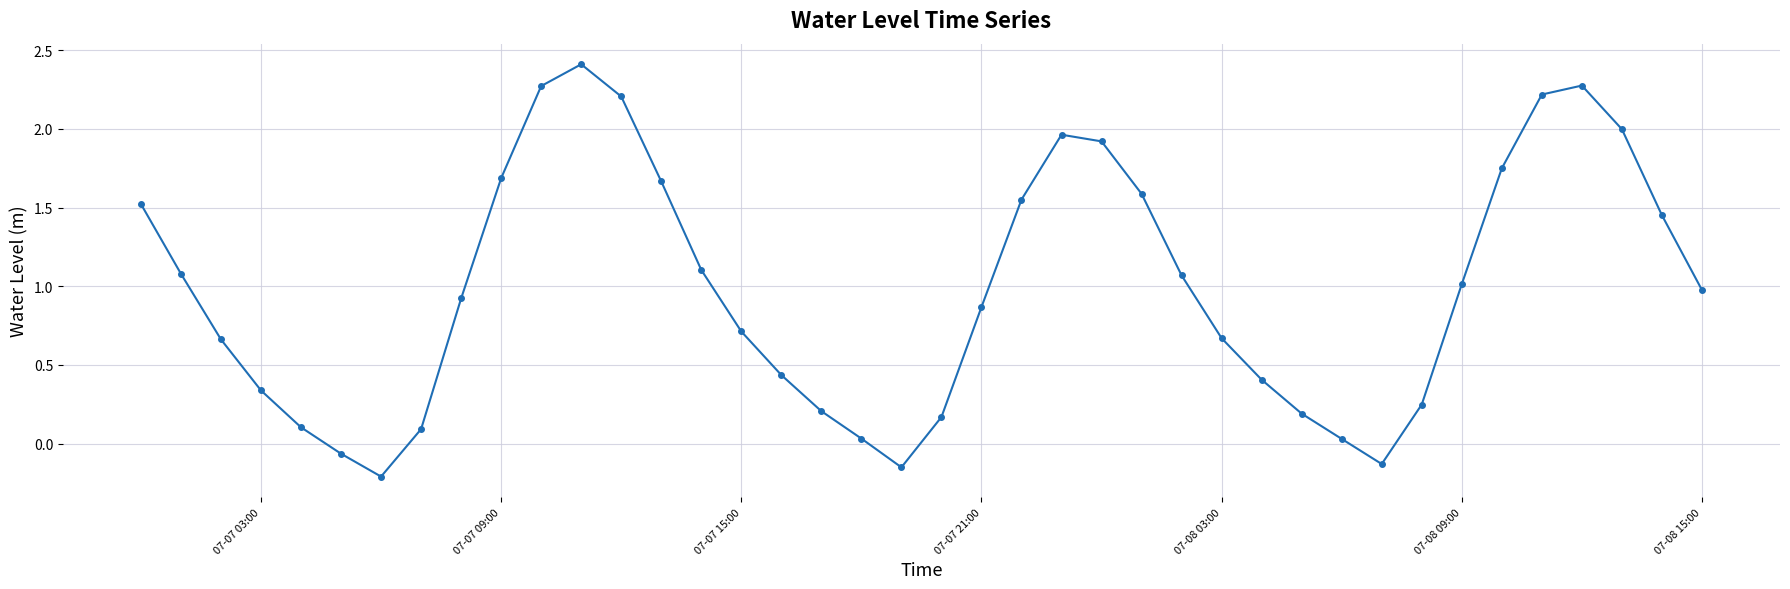

How many points are higher than both their immediate neighbors (excluding endpoints)?

3